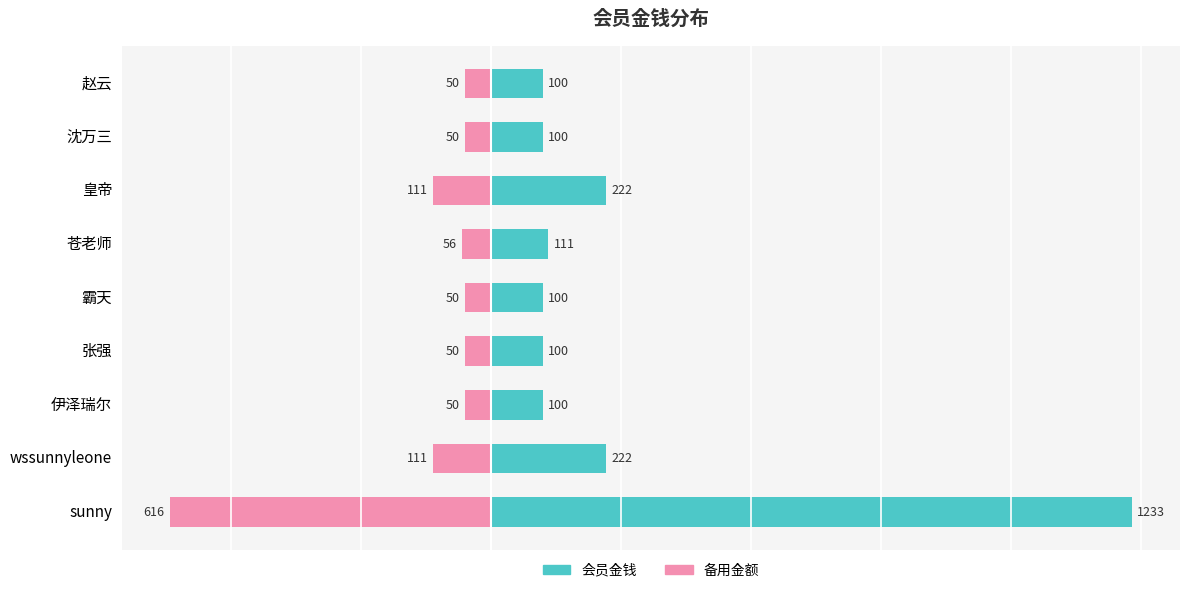

The value of 备用金额 at 张强 is -50.0. True or false?

True